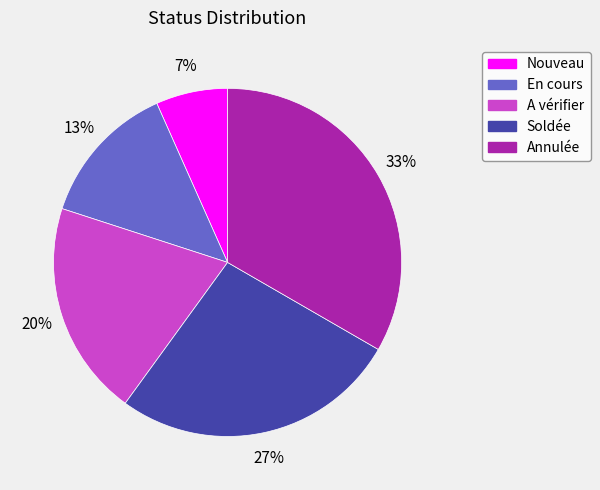

To the nearest percent, what portion does Nouveau represent?

7%